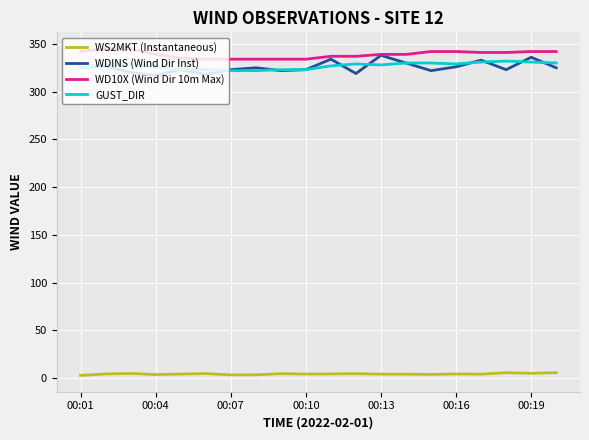

After their last crossing, which series has the higher values: GUST_DIR or WDINS (Wind Dir Inst)?

GUST_DIR